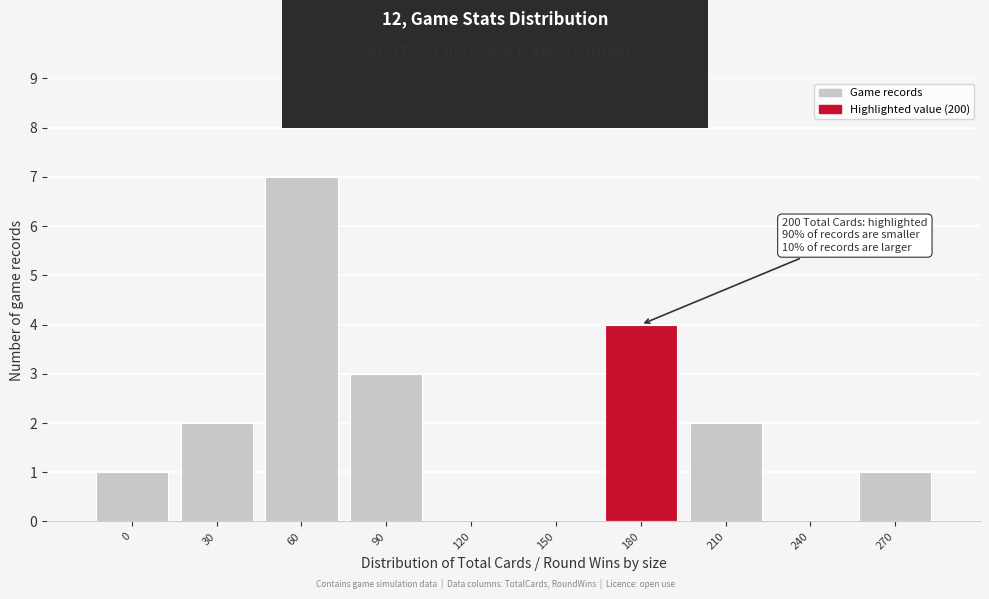

Reading right to left, what are all the values shown in this chart?

270=1	240=0	210=2	180=4	150=0	120=0	90=3	60=7	30=2	0=1